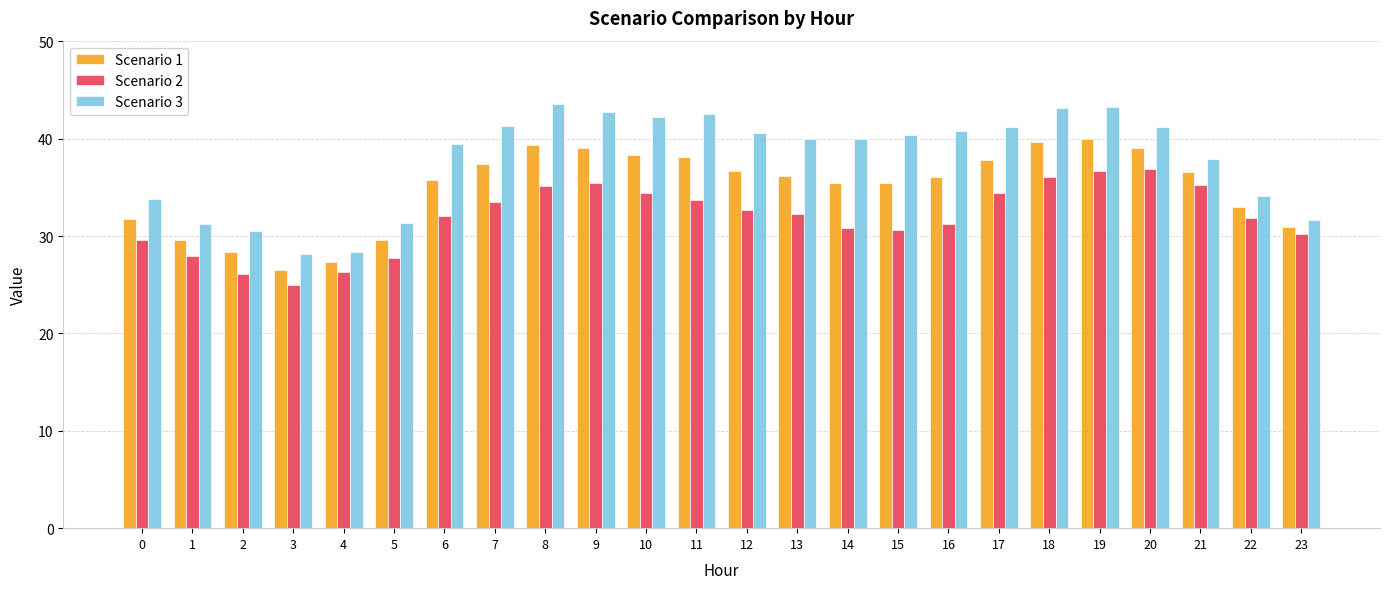

What is the difference between the highest and lowest values at 18?

7.1